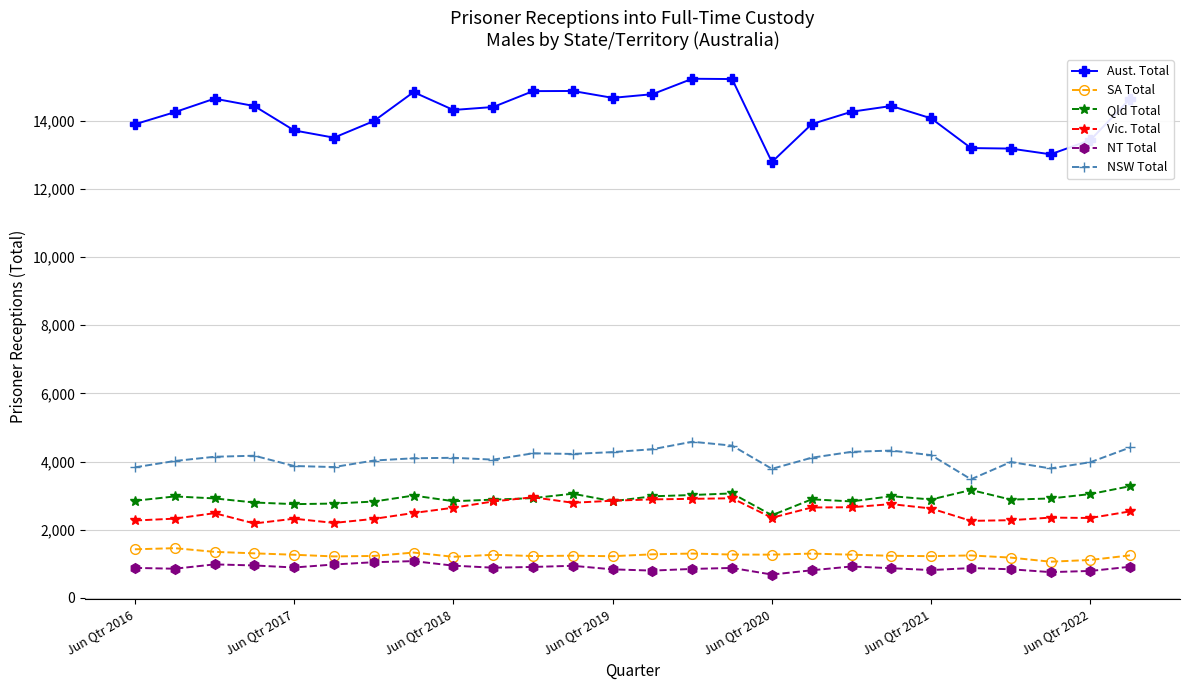

What are all the series names shown in the legend?

Aust. Total, SA Total, Qld Total, Vic. Total, NT Total, NSW Total